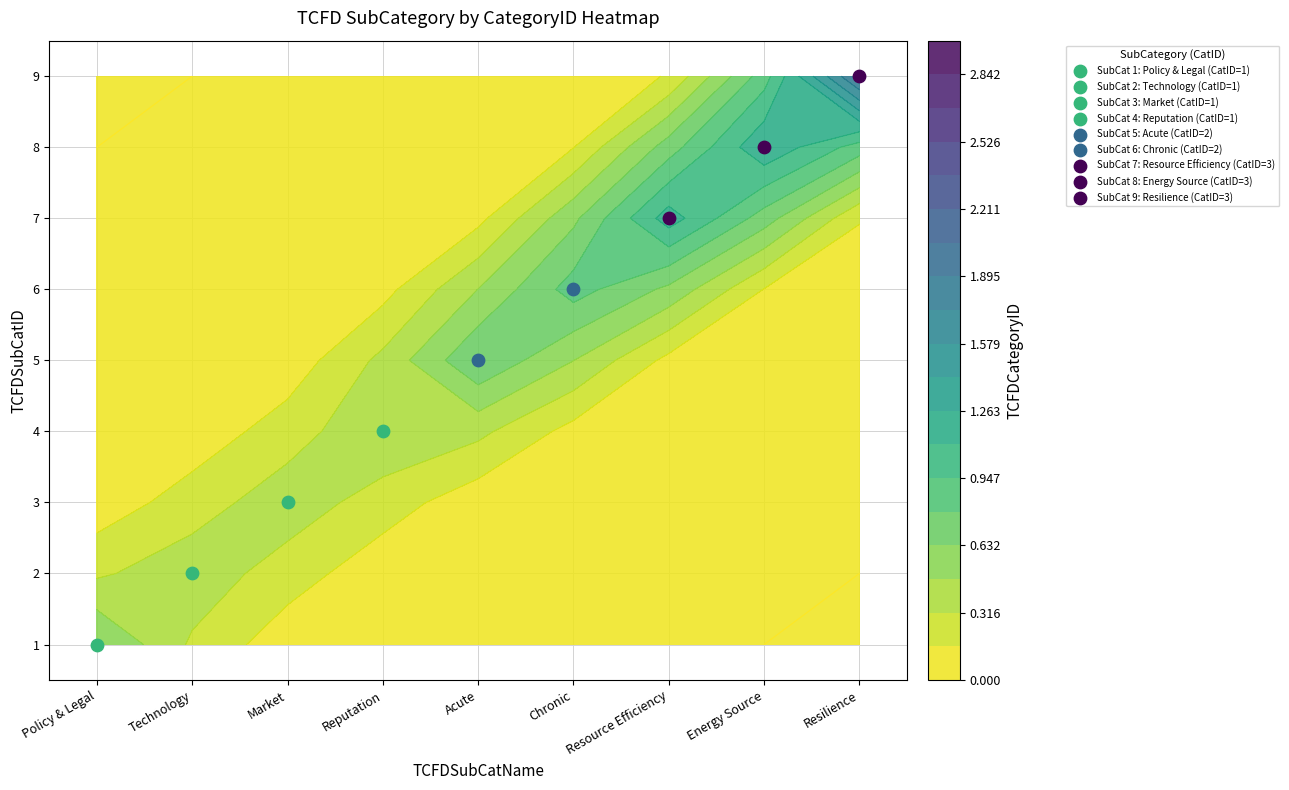

What is the total value across all series at Reputation?

5